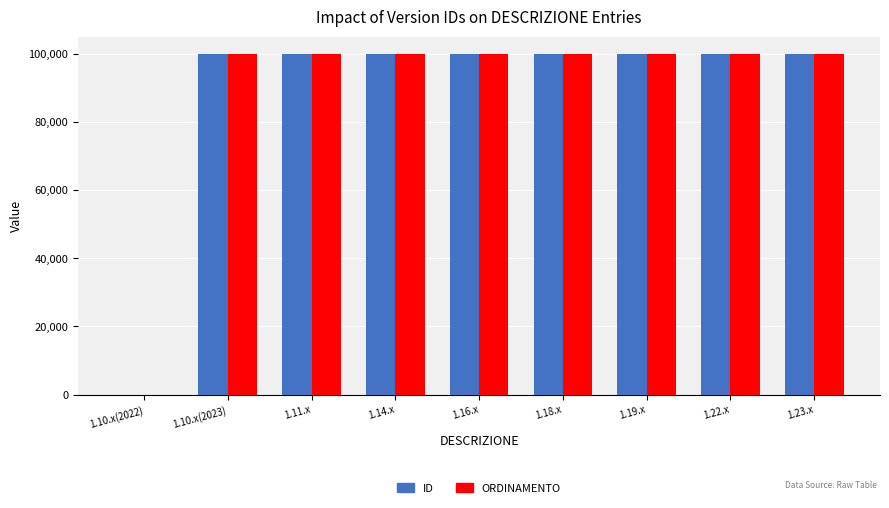

What is the highest value of the ORDINAMENTO series?

100008